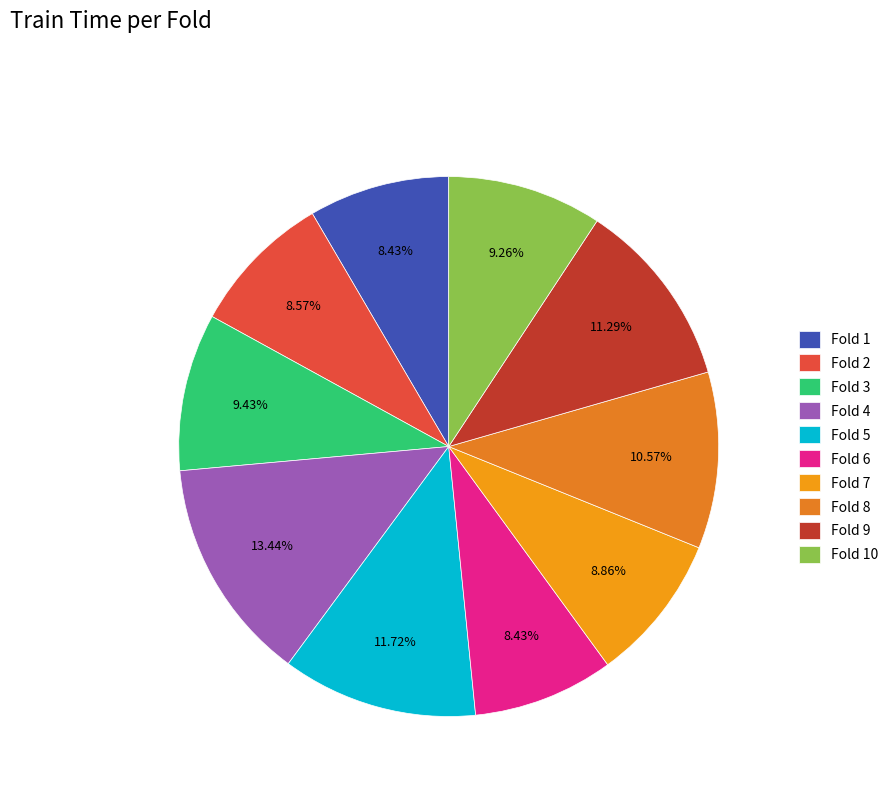

Is the sum of Fold 5 and Fold 8 greater than half?

No